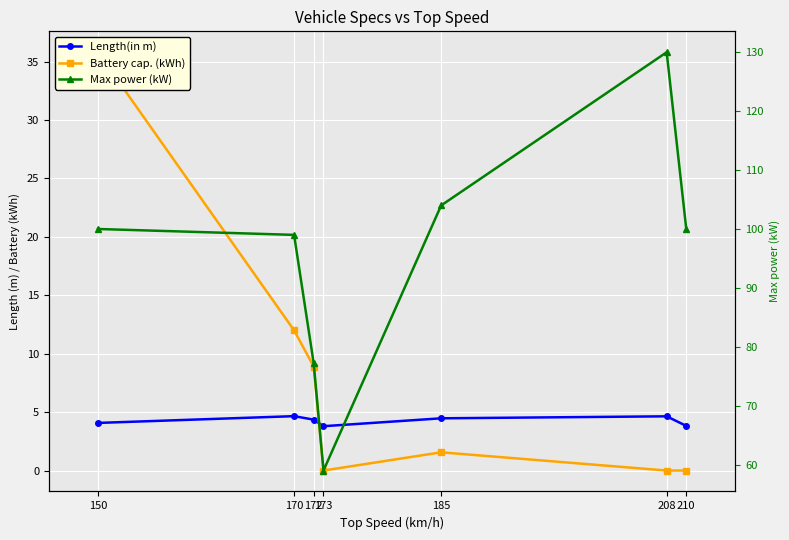

True or false: Max power (kW) and Battery cap. (kWh) intersect in this chart.

False